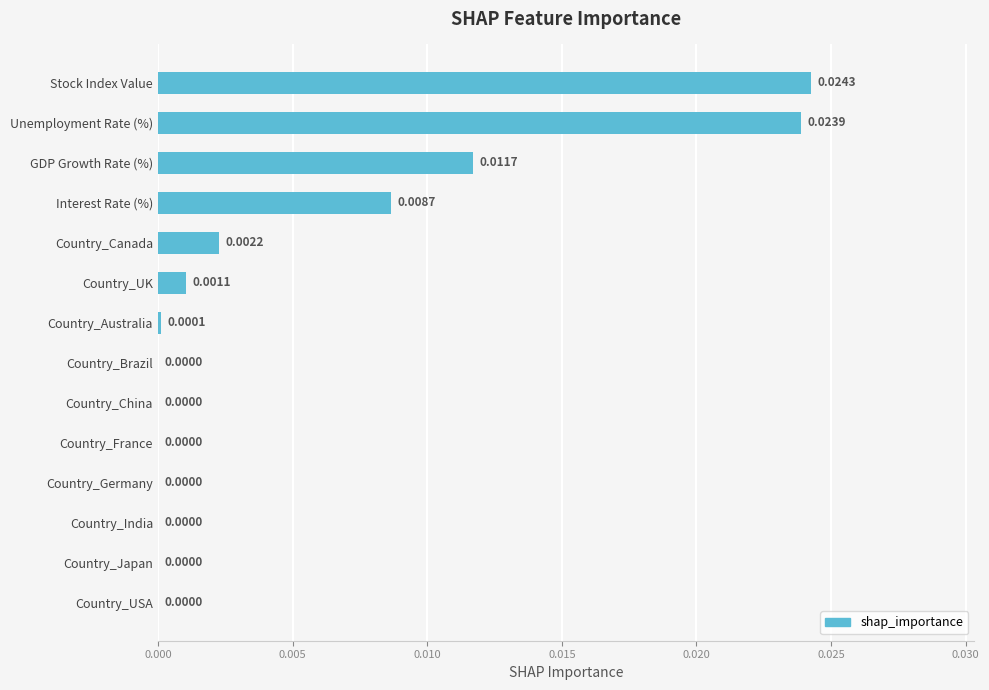

Which label corresponds to the largest value in the chart?

Stock Index Value